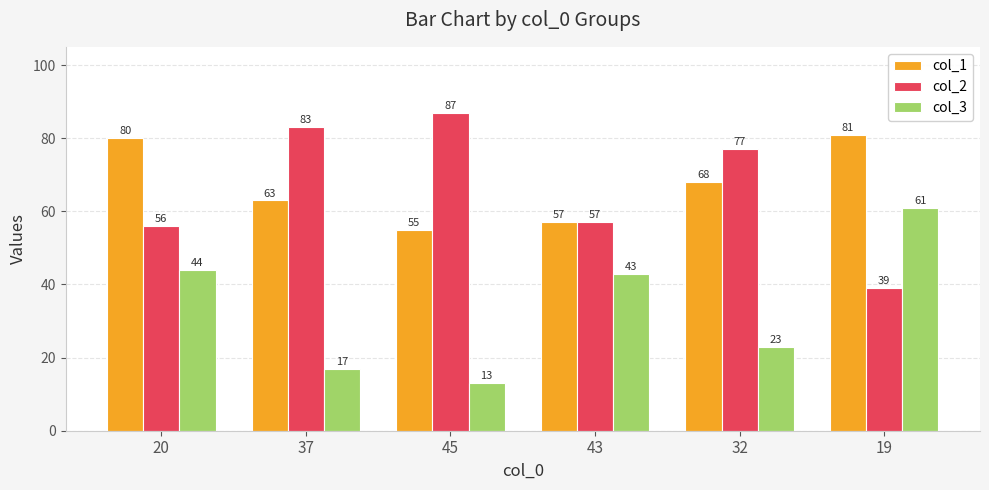

What value does the col_3 series have at 19, to the nearest 5?

60